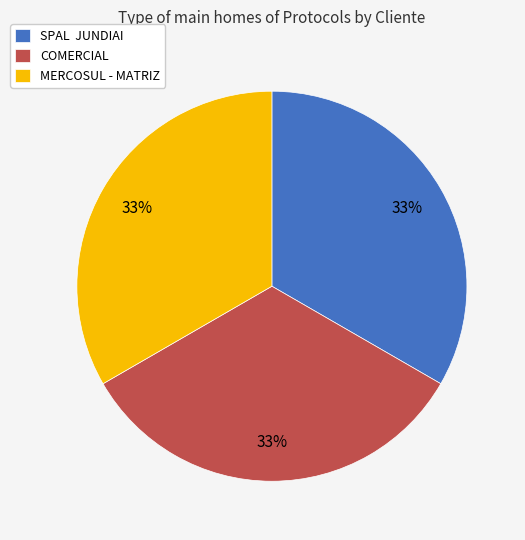

Combined, do MERCOSUL - MATRIZ and SPAL JUNDIAI account for over 50%?

Yes